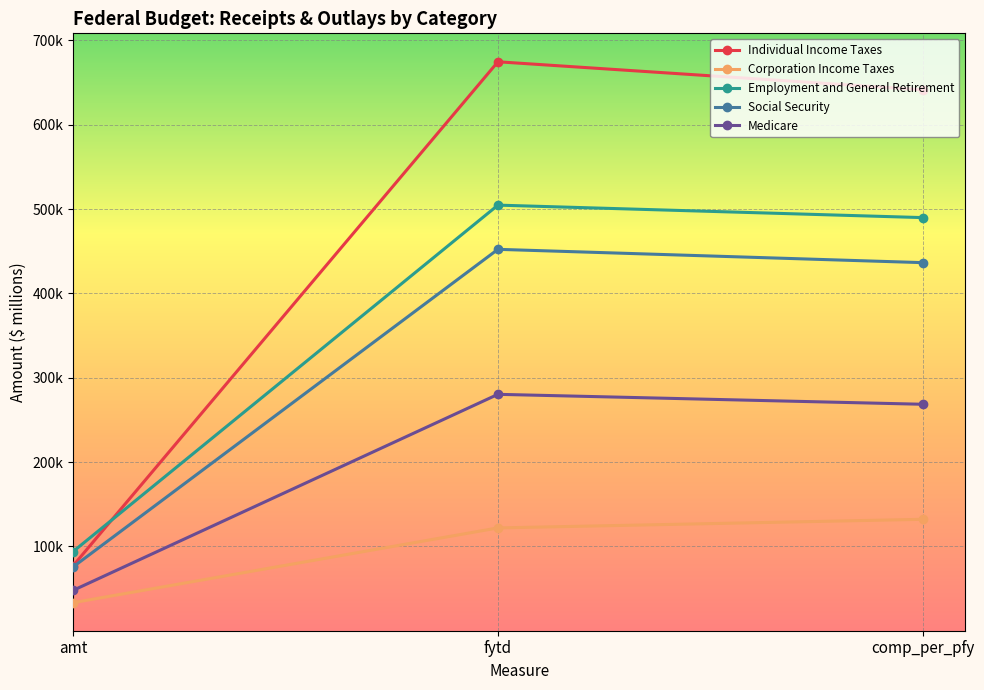

Which has a higher value, amt or comp_per_pfy?

comp_per_pfy